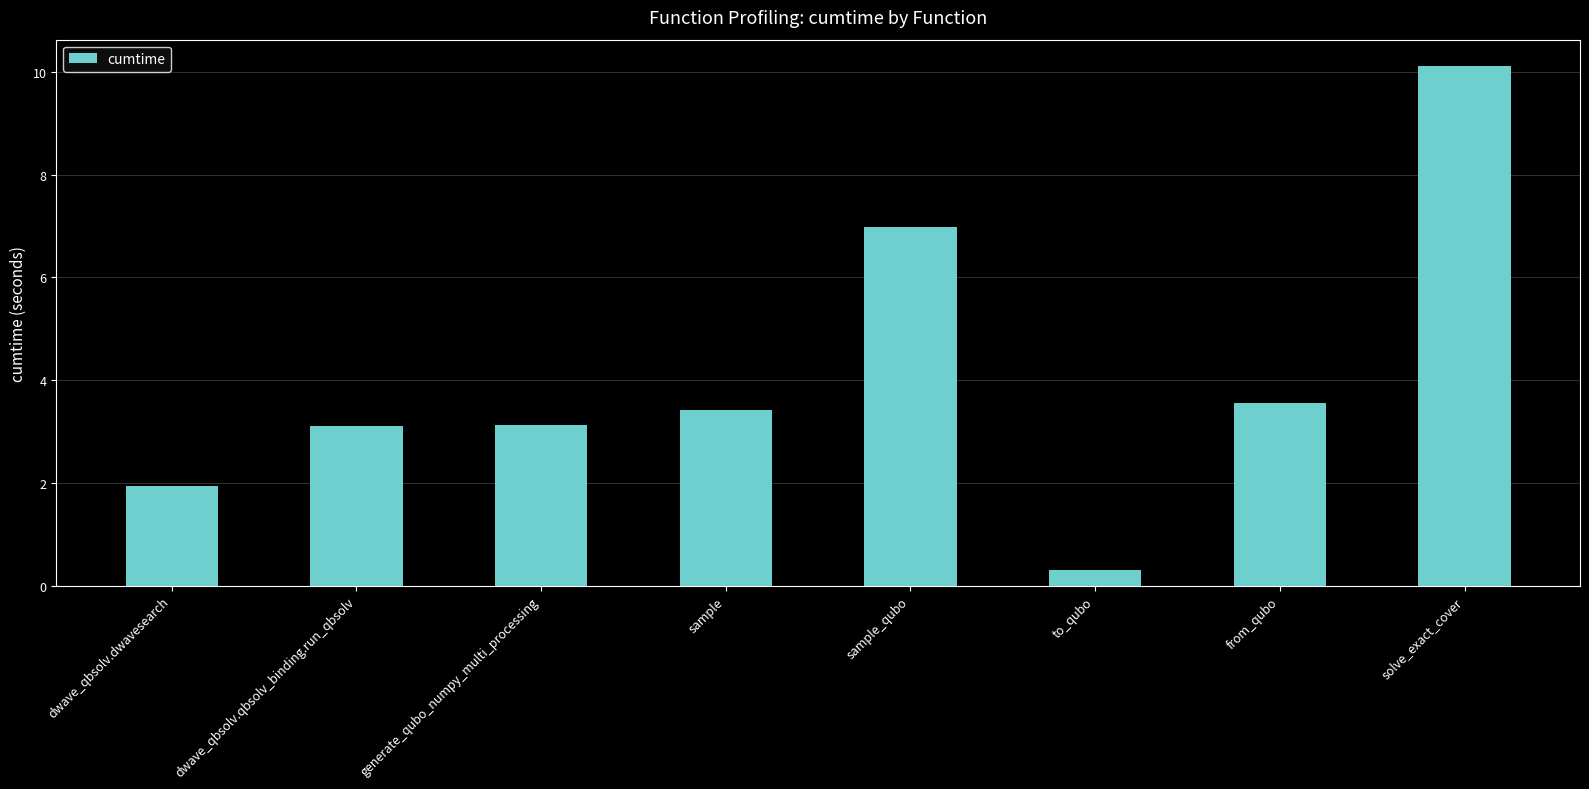

Count the number of values greater than 3.

6